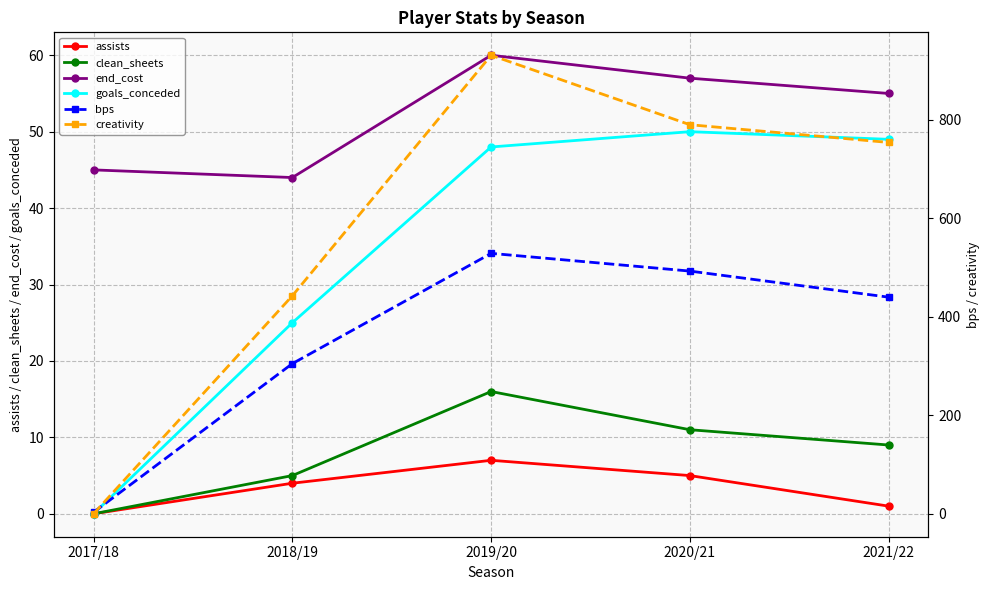

Count the assists values in the range 1 to 5.

3